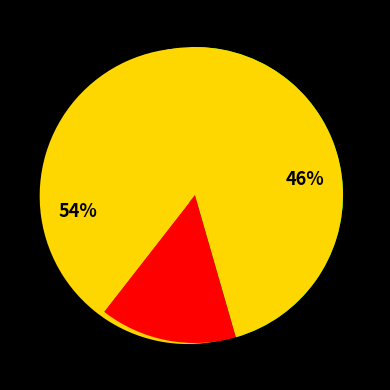

To the nearest percent, what is the difference between the largest and smallest slice percentages?

9%